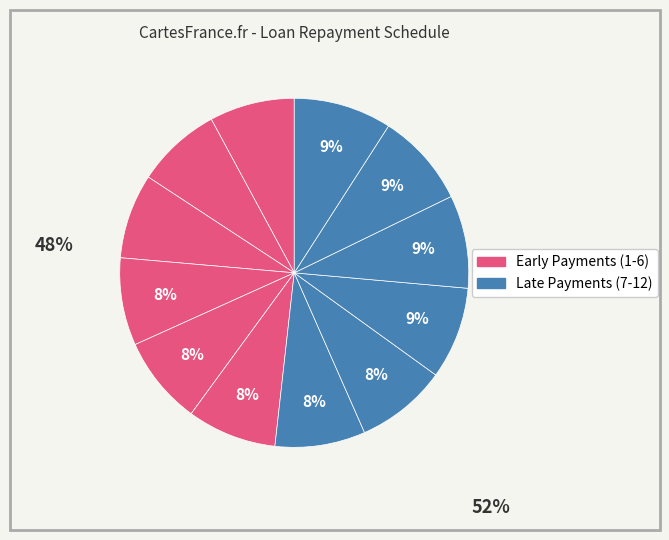

How many segments does this pie chart have?

12